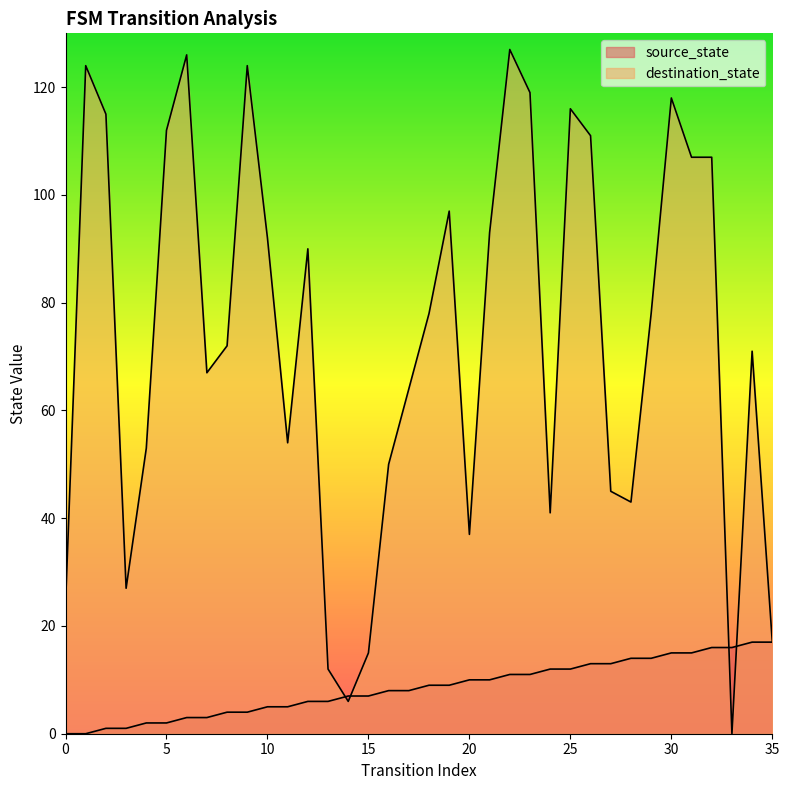

How many lines are shown in the chart?

2